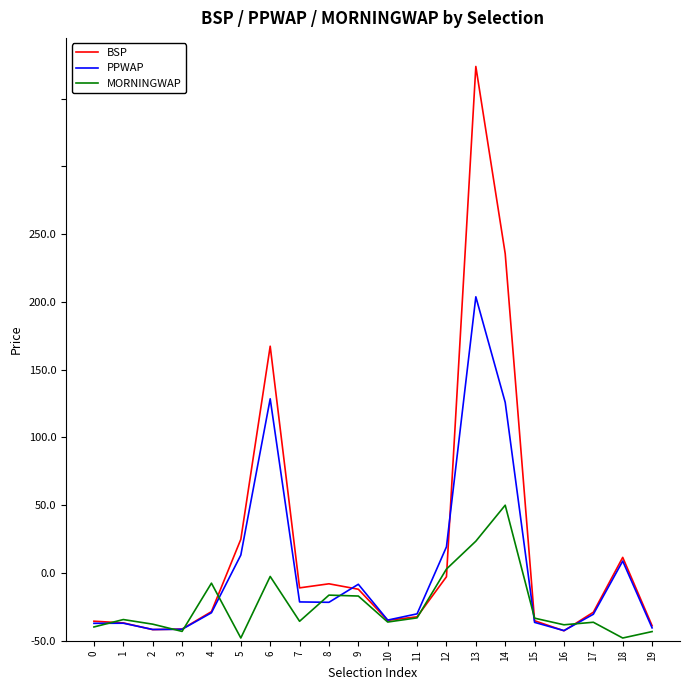

List the series in order of their overall mean, highest first.

BSP, PPWAP, MORNINGWAP